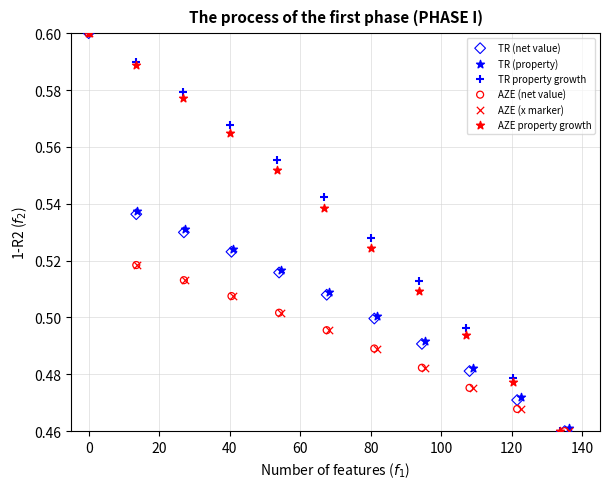

Which series contains the highest Y value?

TR (property)